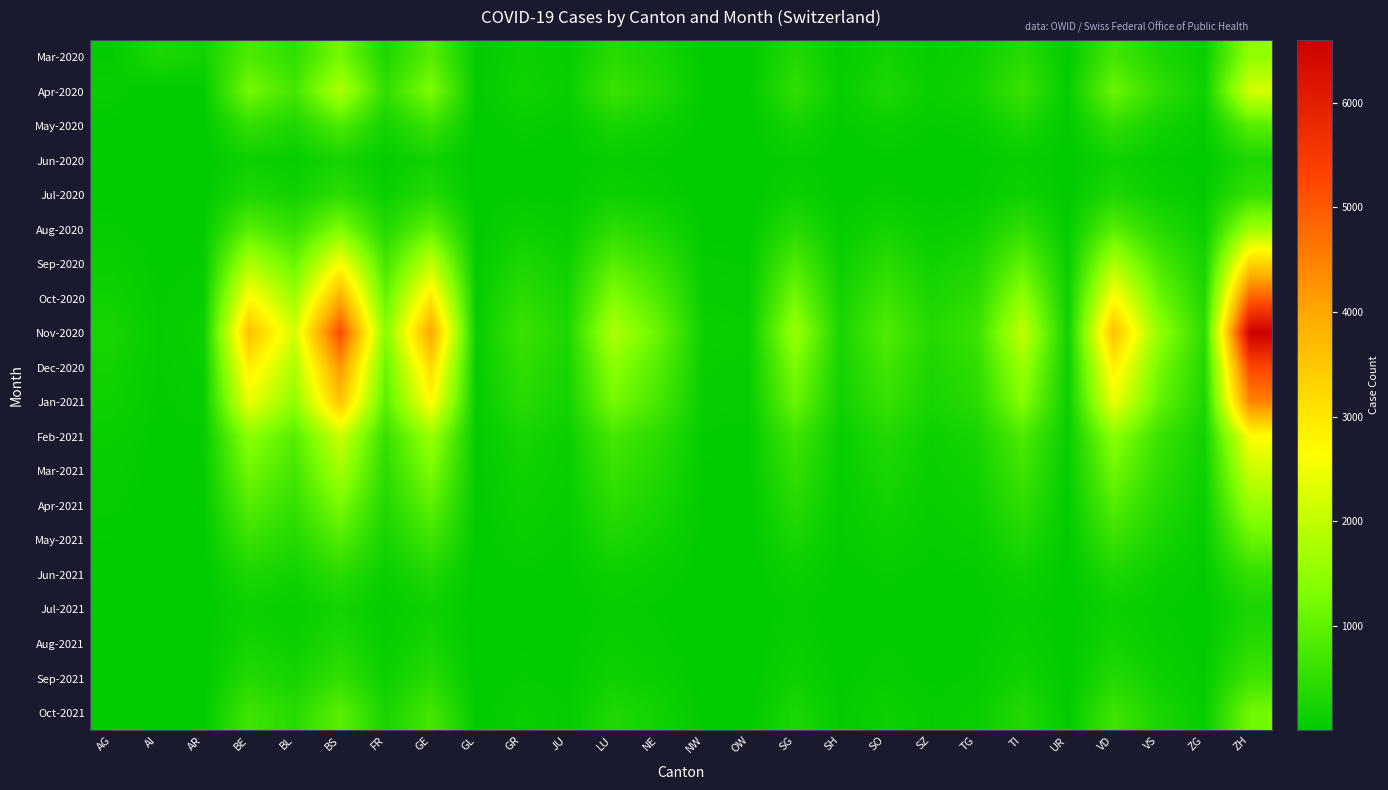

At which category is the sum across all series the highest?

ZH